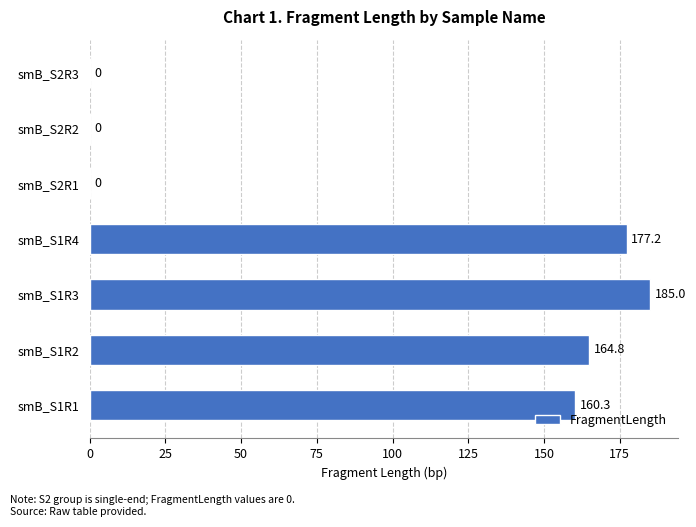

Approximately how many times larger is the value at smB_S1R3 compared to smB_S1R1?

1.2